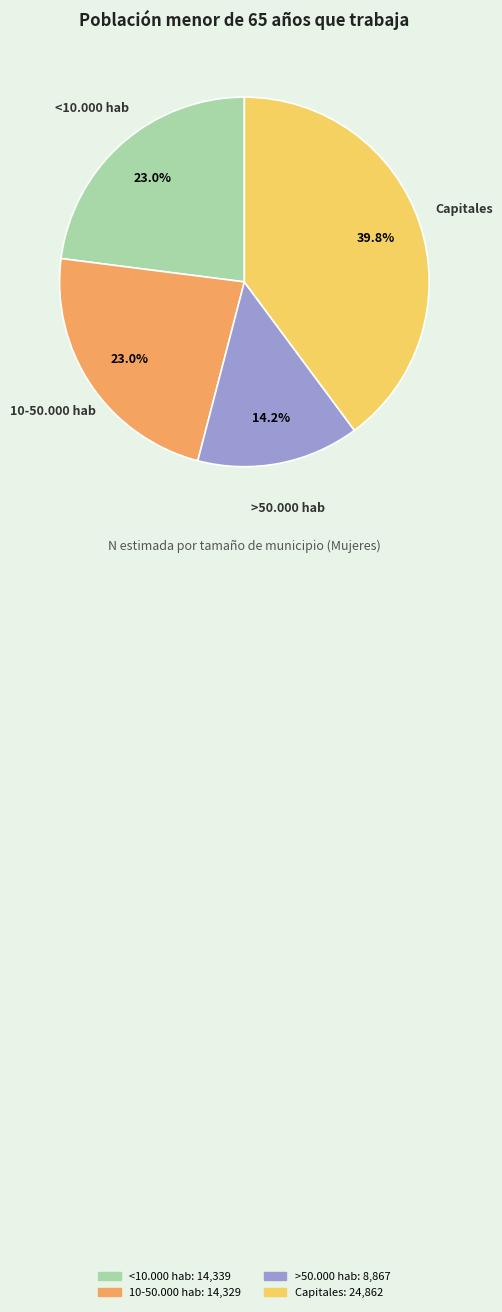

Which slice is the smallest?

>50.000 hab